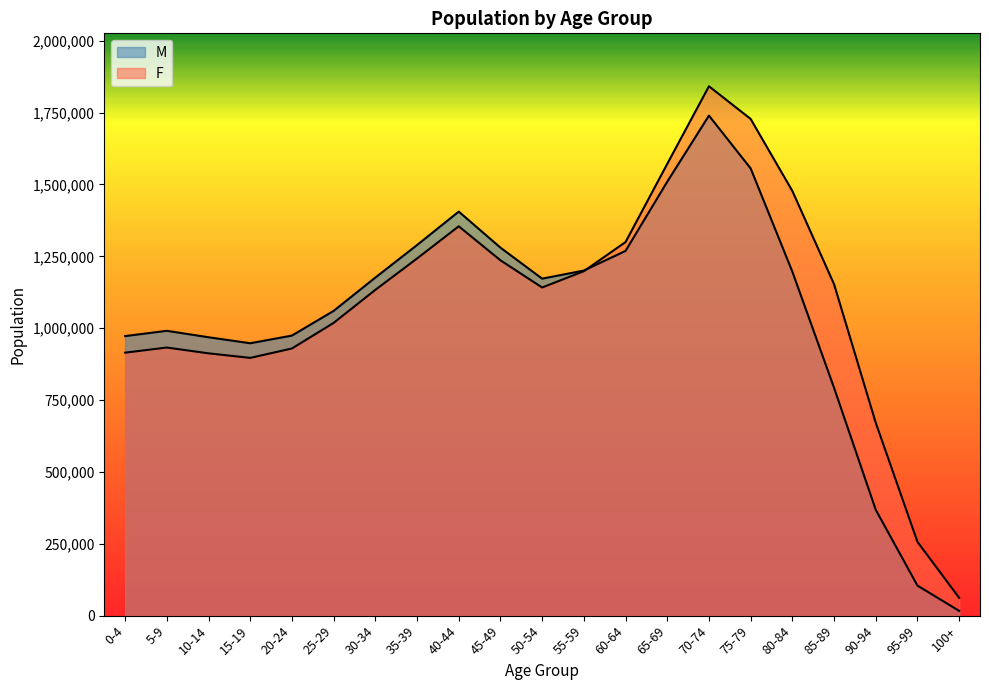

The value of M at 0-4 is 972503. True or false?

True